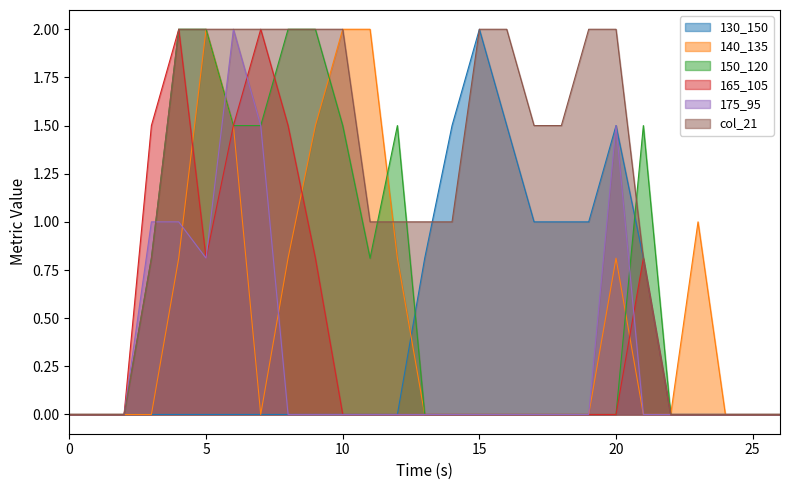

What are all the series names shown in the legend?

130_150, 140_135, 150_120, 165_105, 175_95, col_21